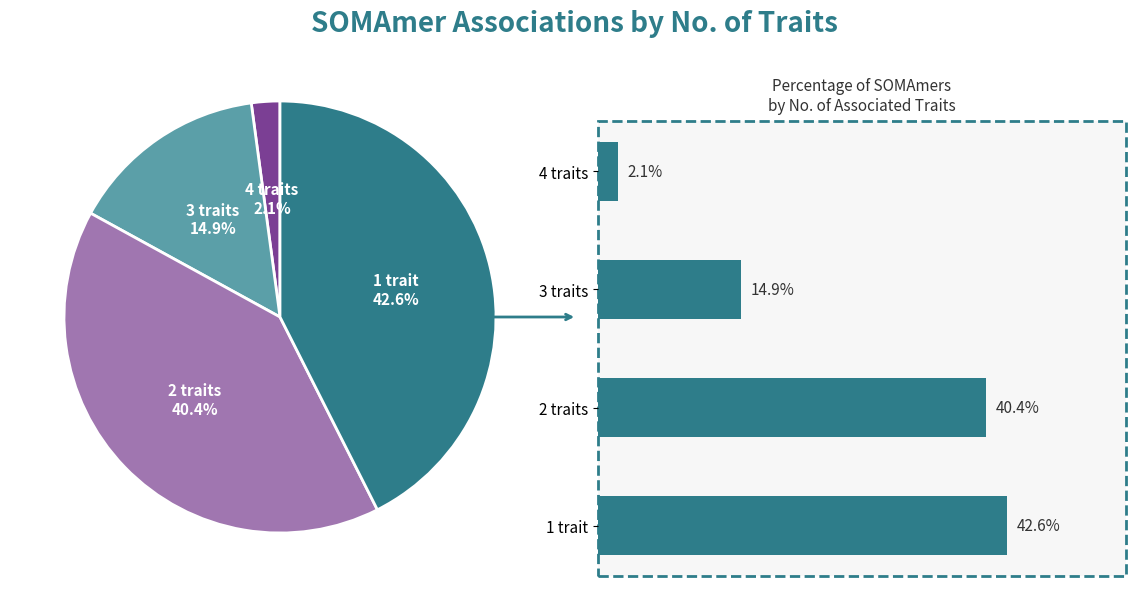

Is there any slice that represents more than half of the pie?

No